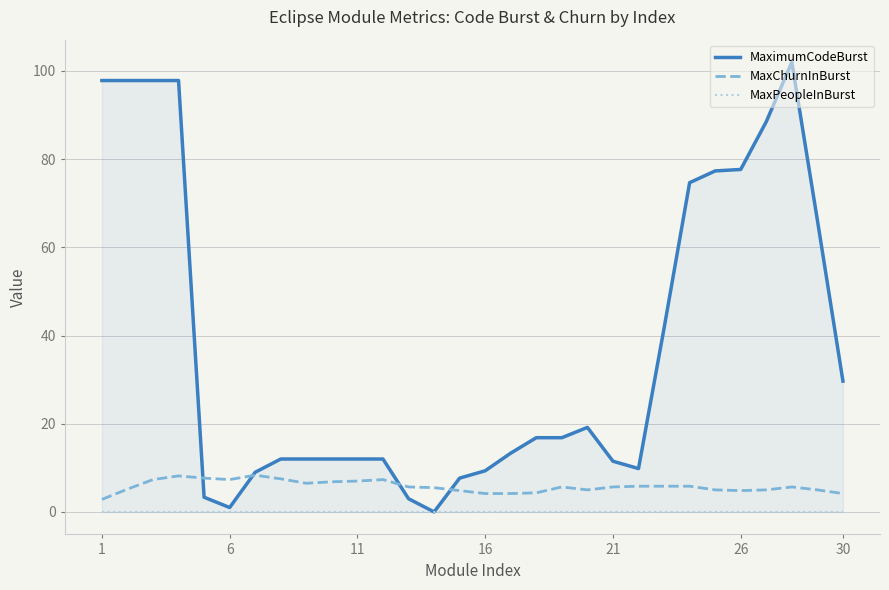

True or false: MaxPeopleInBurst and MaxChurnInBurst cross at least once.

False